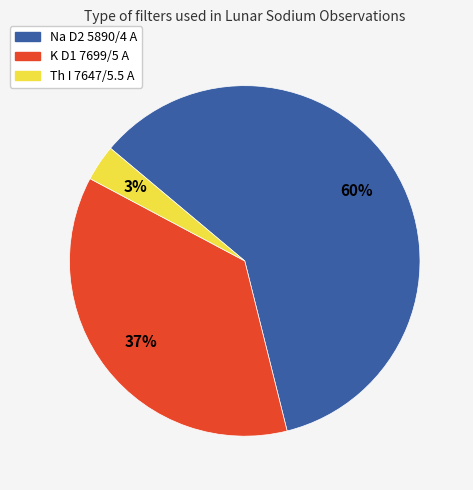

What percentage is the K D1 7699/5 A slice, to the nearest percent?

37%